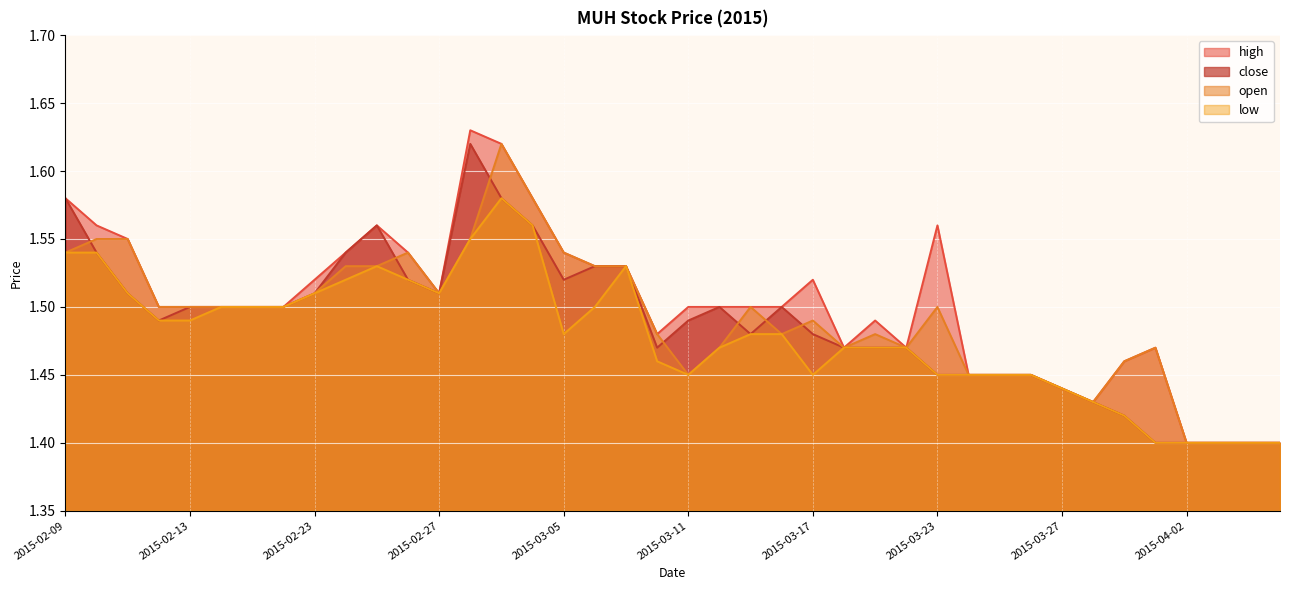

What is the approximate value of open at 2015-03-26?

1.4